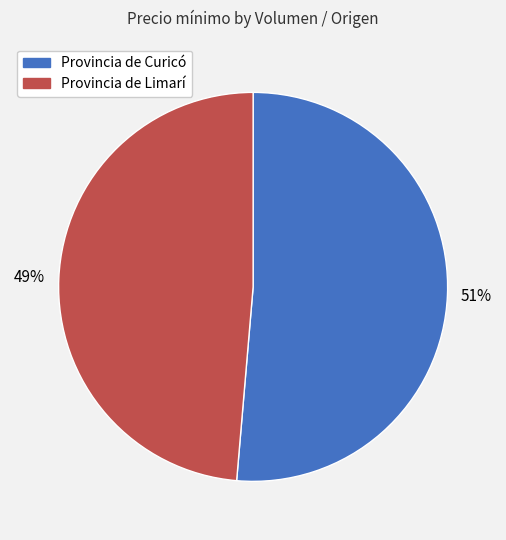

To the nearest percent, what is the average slice percentage?

50%